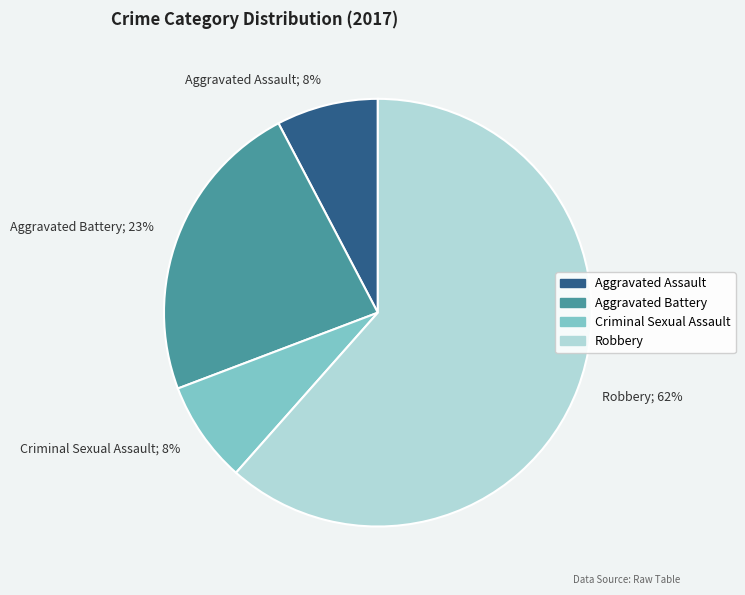

True or false: Robbery accounts for 62% of the total.

True